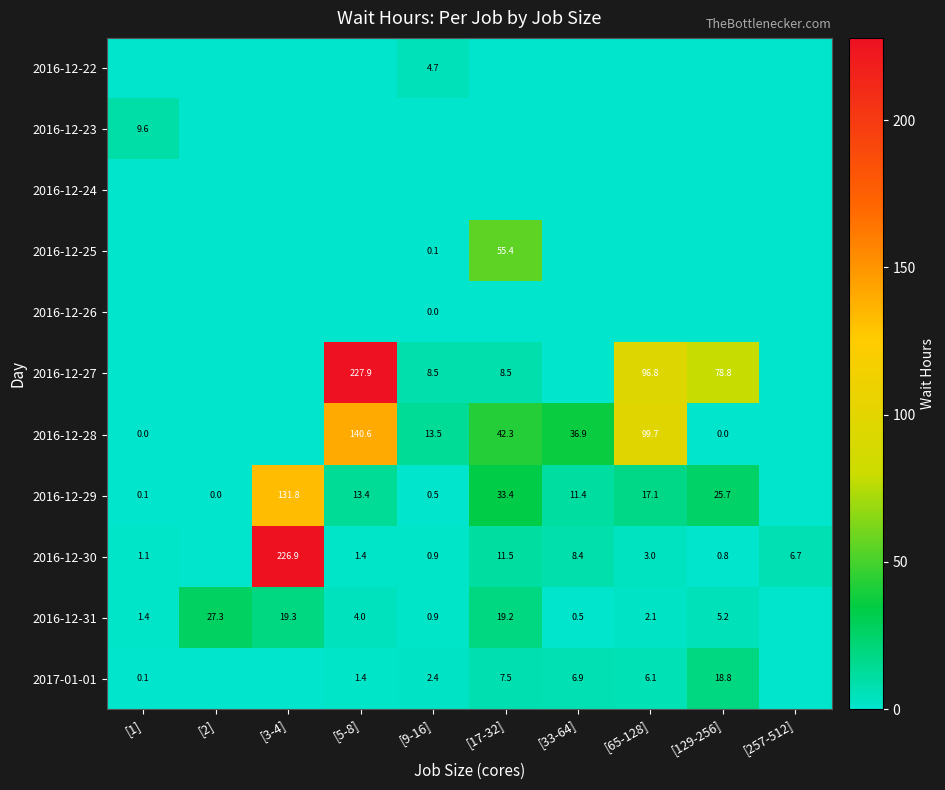

Is it true that 2016-12-31 equals 7.8 at [129-256]?

False